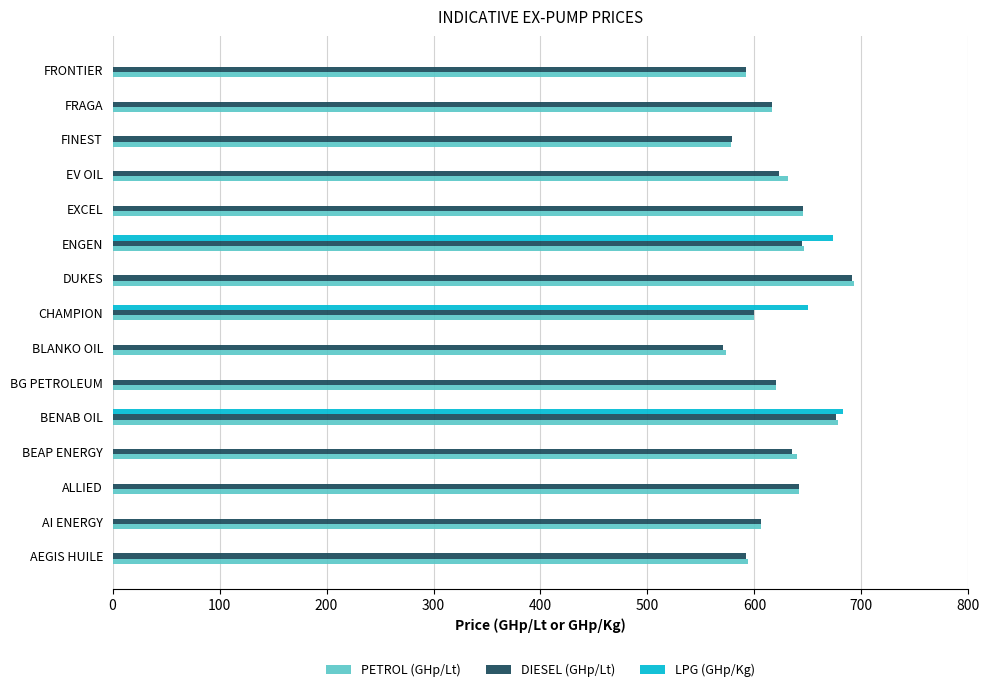

Is it true that DIESEL (GHp/Lt) equals 125.6 at BLANKO OIL?

False